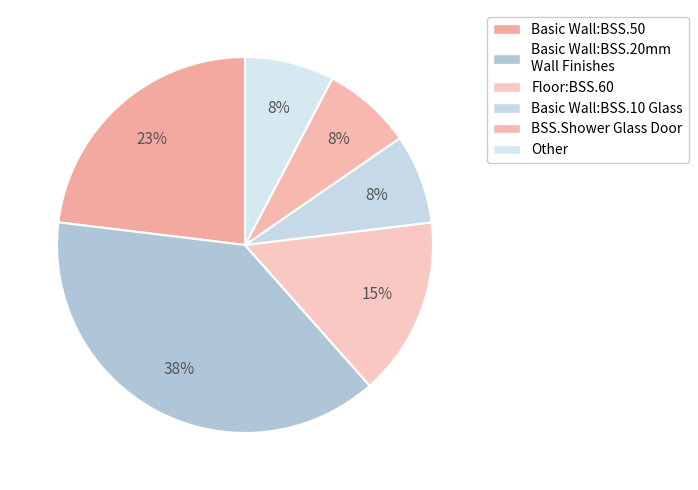

Rank the categories by value from lowest to highest.

Basic Wall:BSS.10 Glass, BSS.Shower Glass Door, Other, Floor:BSS.60, Basic Wall:BSS.50, Basic Wall:BSS.20mm Wall Finishes